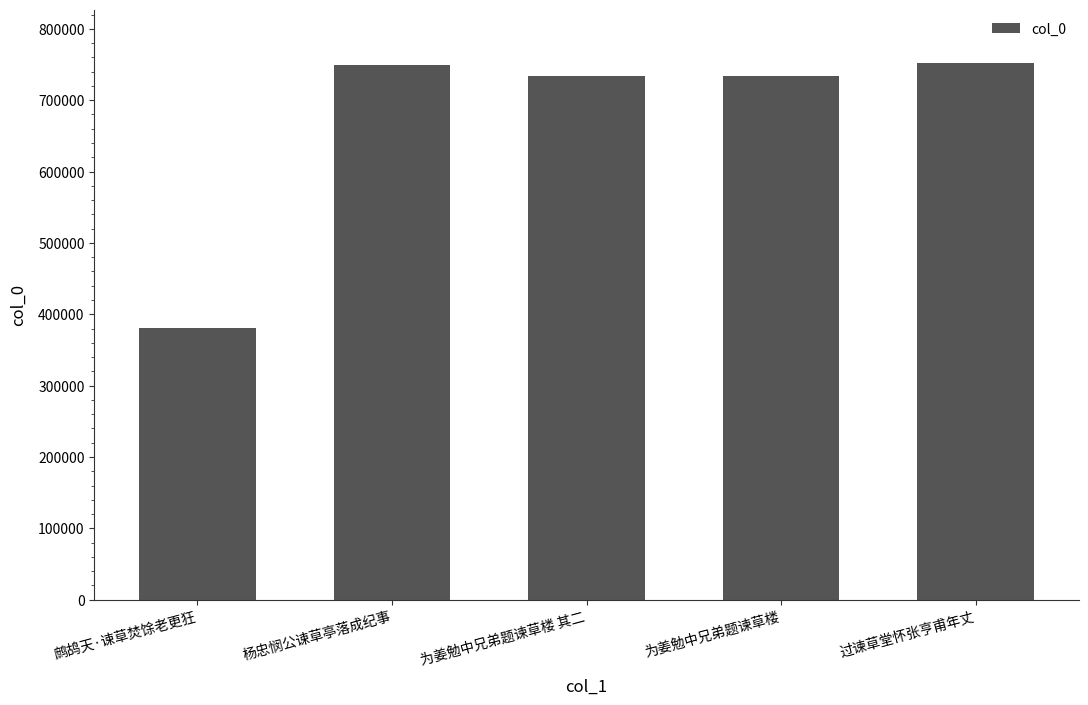

Does the chart contain any negative values?

No